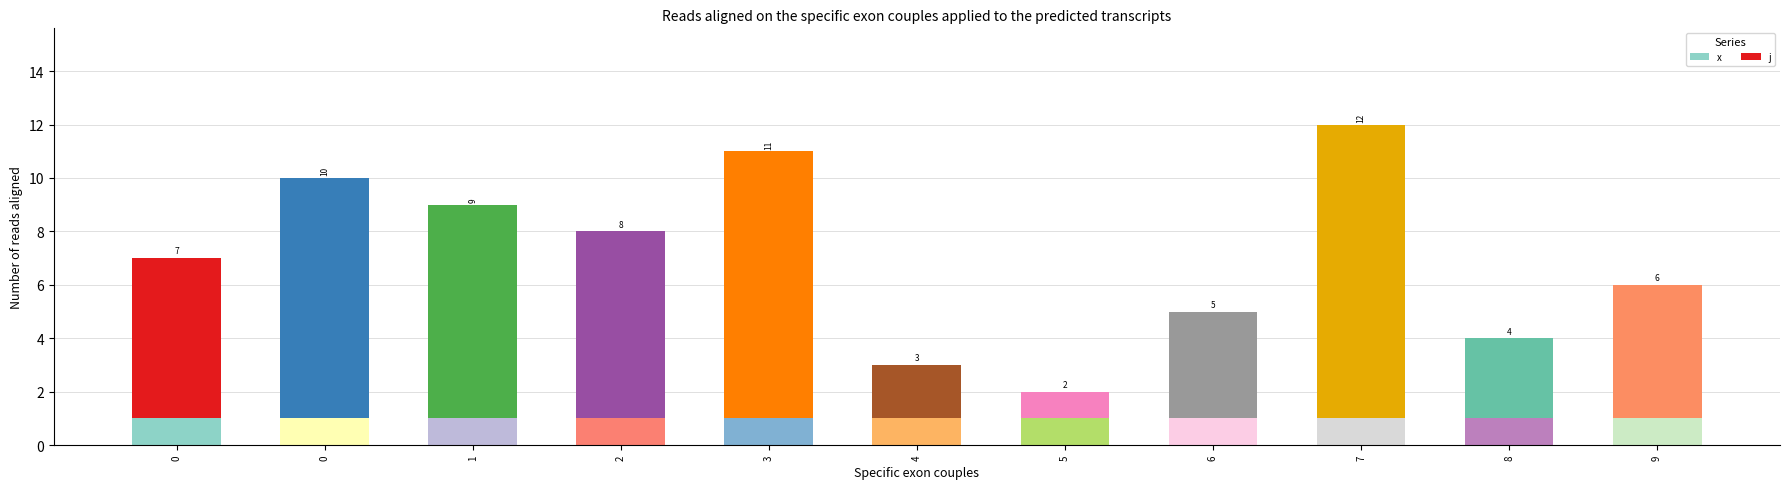

How many bars are there in total?

11